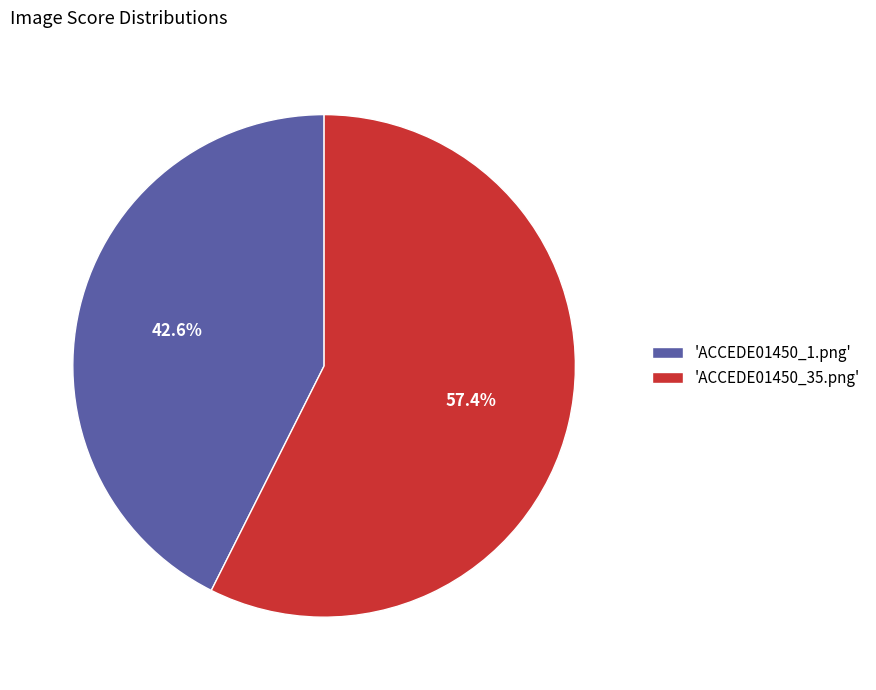

Which has a higher value, 'ACCEDE01450_35.png' or 'ACCEDE01450_1.png'?

'ACCEDE01450_35.png'